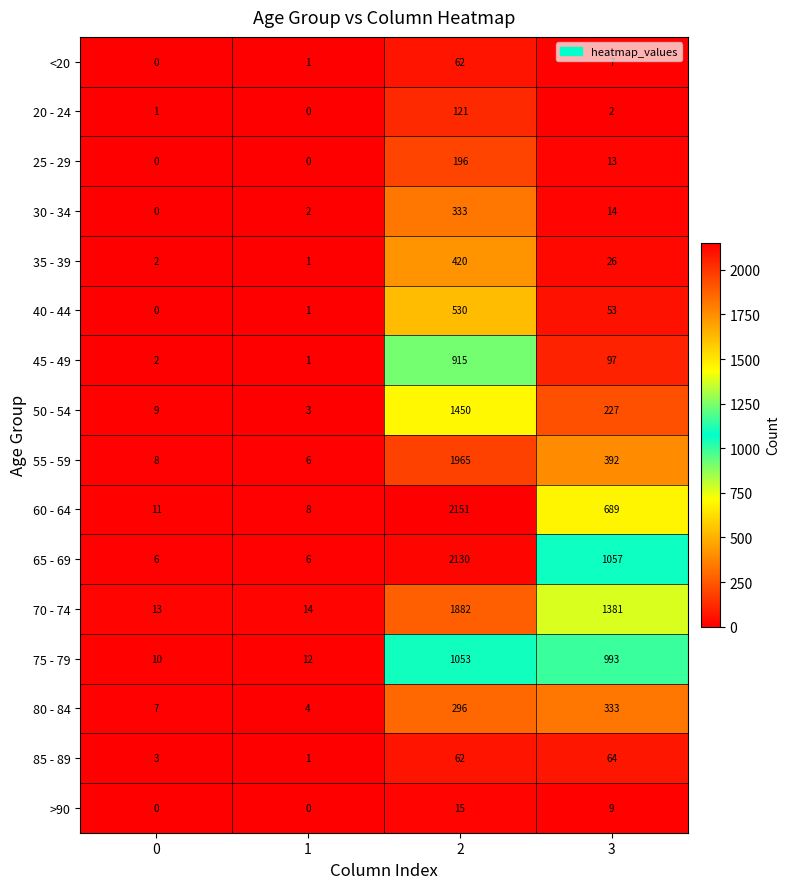

The value of 35 - 39 at 0 is 2. True or false?

True